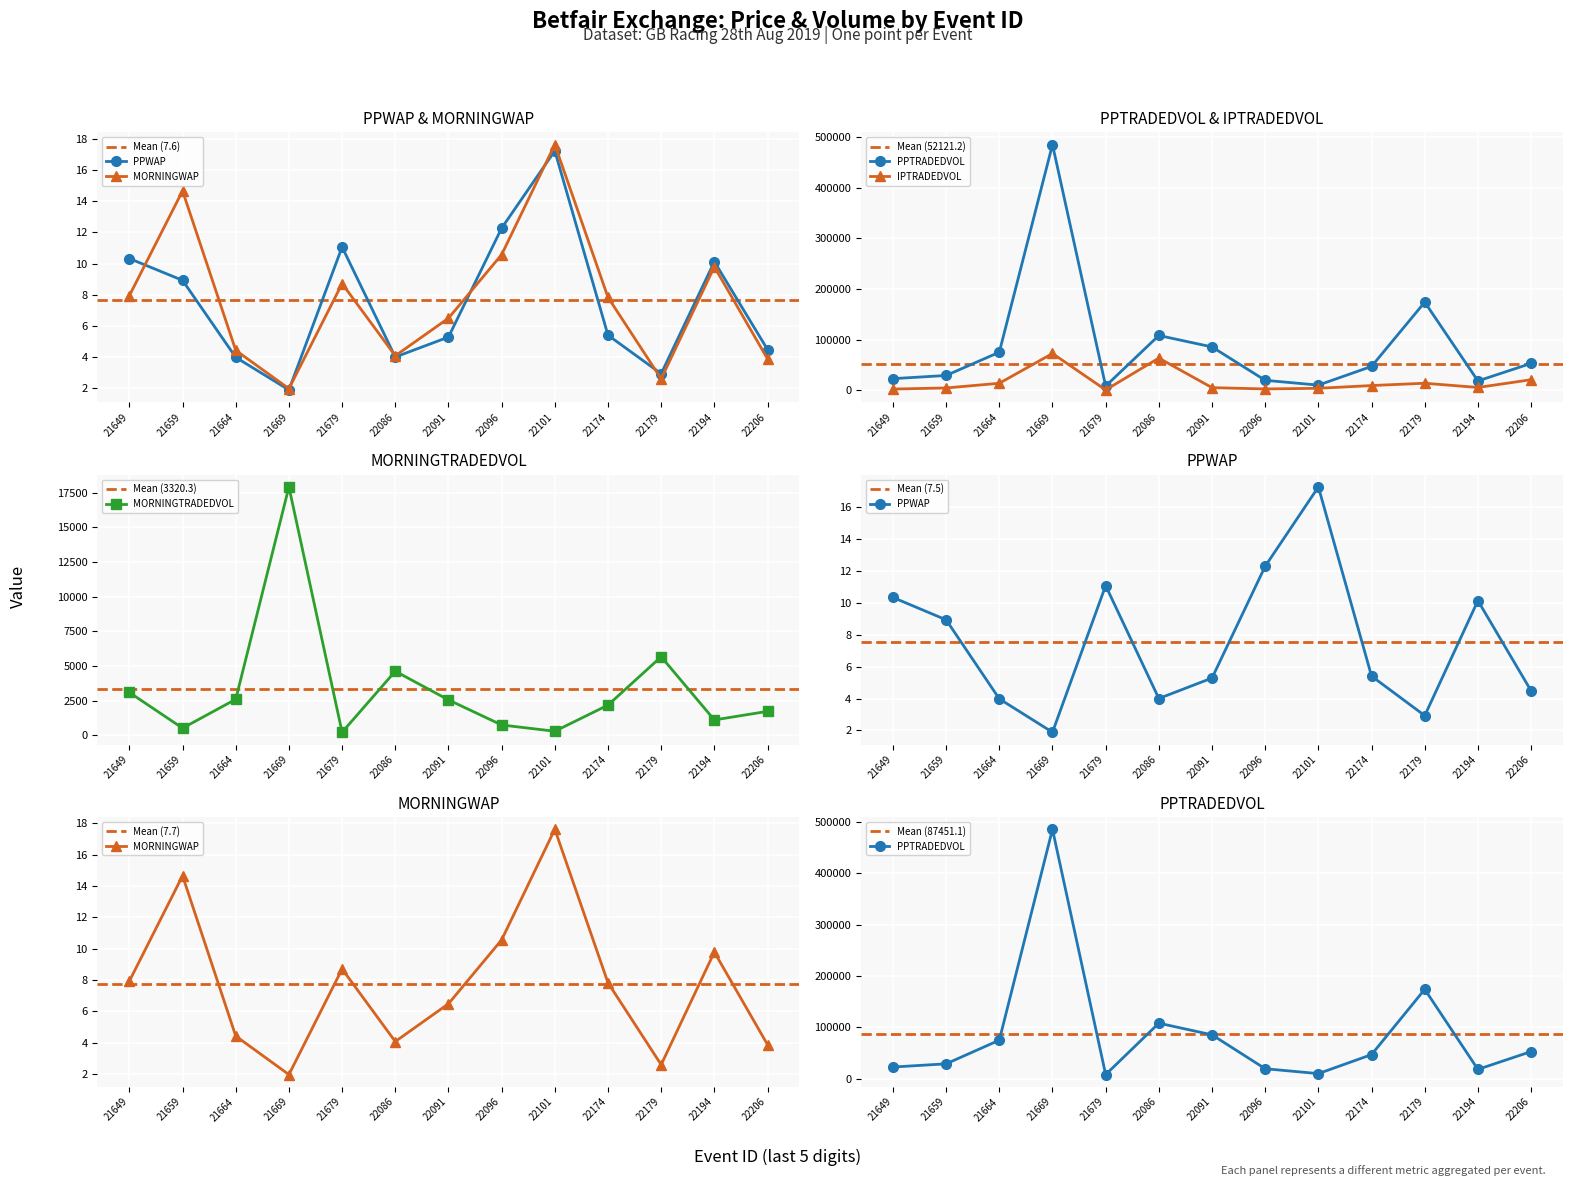

Rank the series by their maximum value, from highest to lowest.

PPTRADEDVOL, IPTRADEDVOL, MORNINGTRADEDVOL, MORNINGWAP, PPWAP